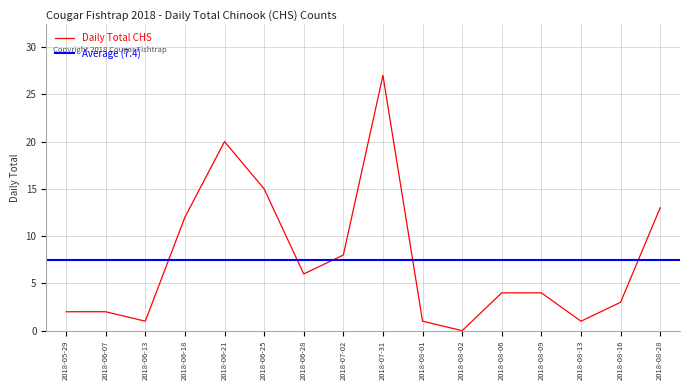

True or false: the data shows 2 at 2018-05-29.

True